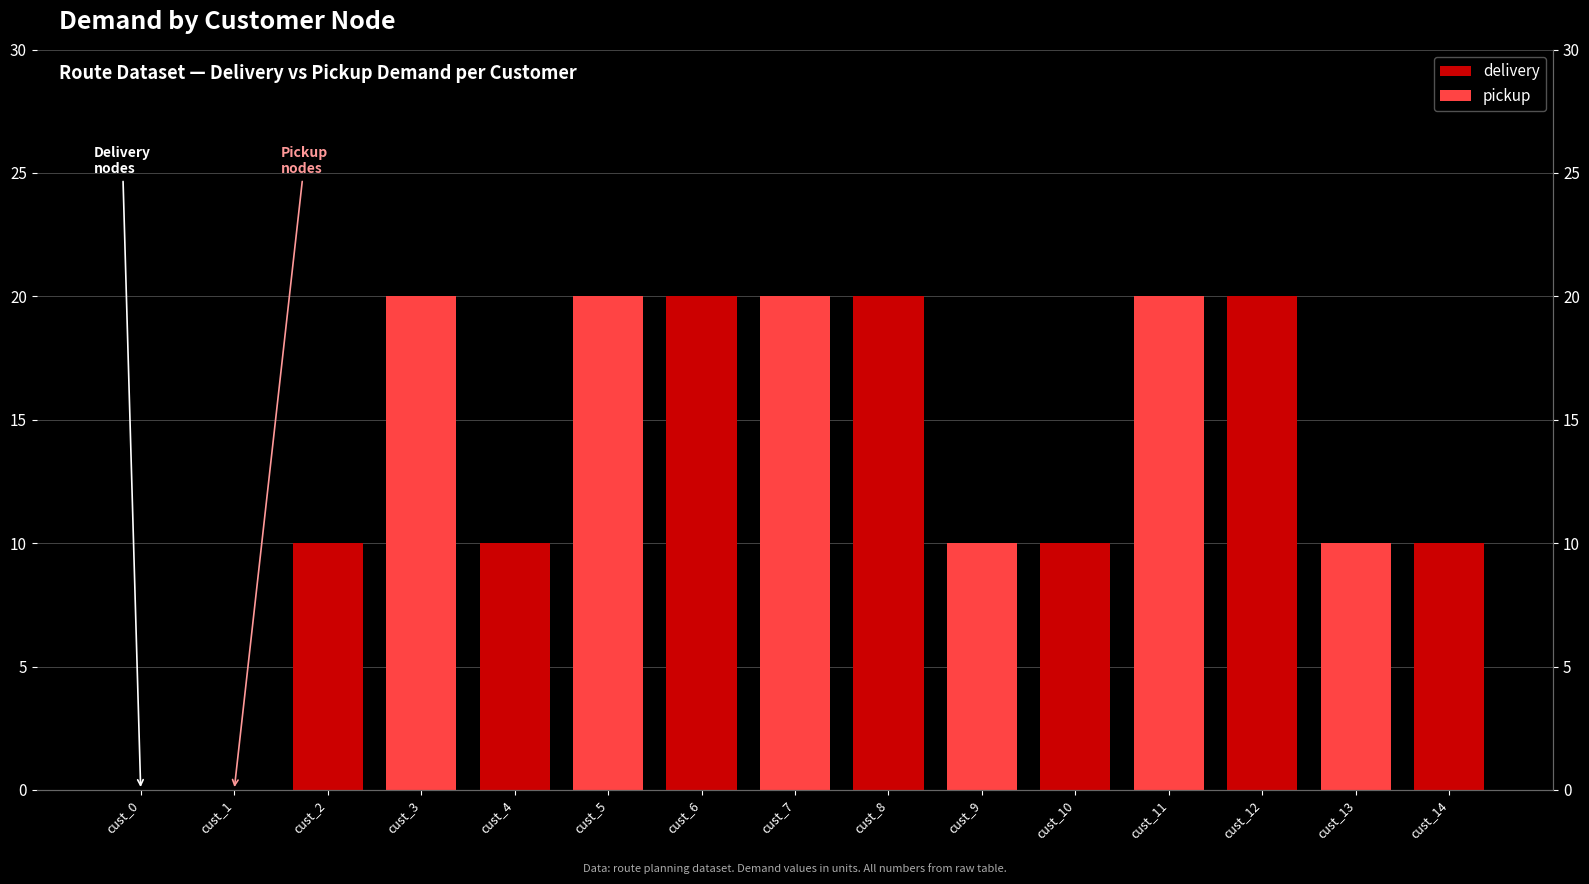

At which label does the data first exceed 10?

cust_3